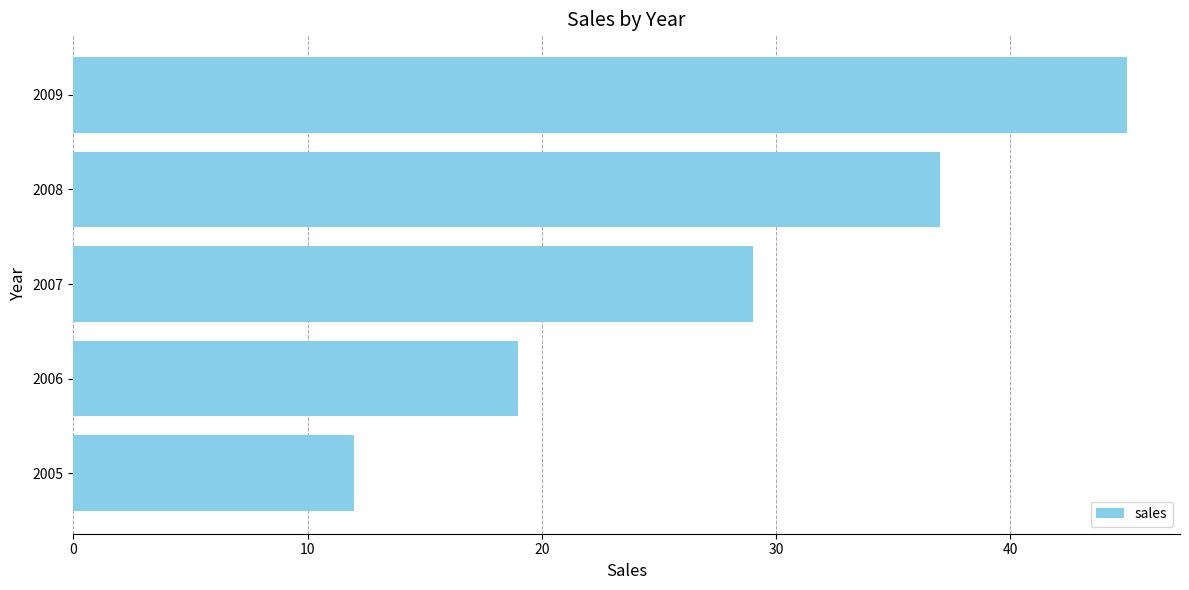

Reading bottom to top, what are all the values shown in this chart?

12	19	29	37	45